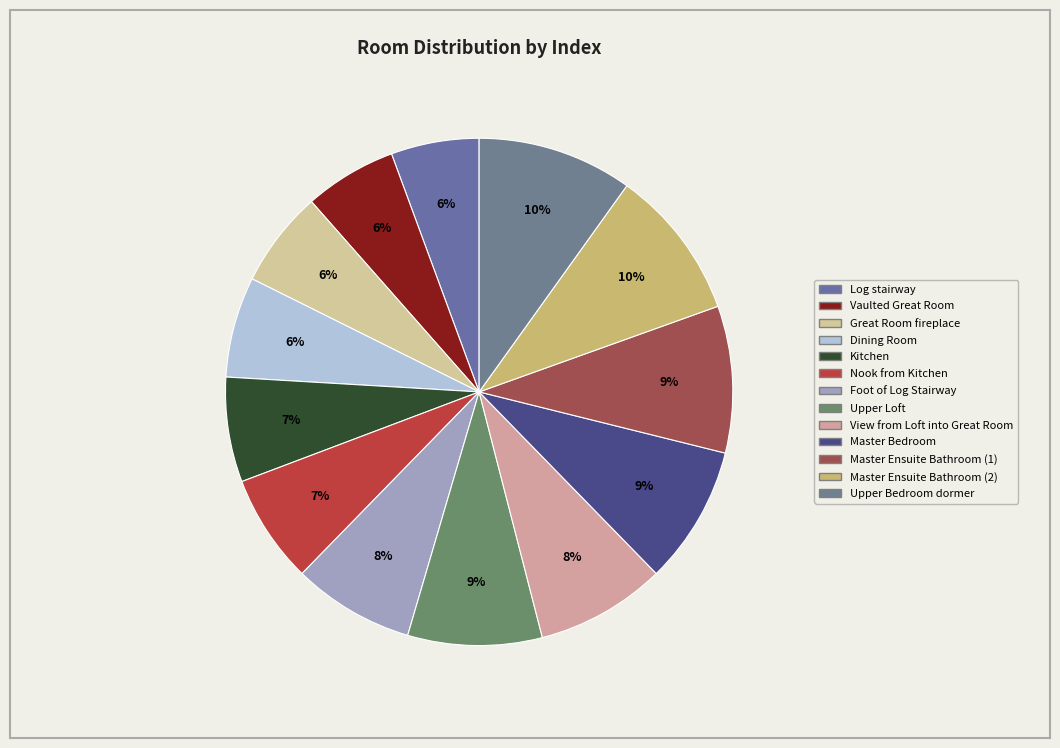

To the nearest percent, what is the average slice percentage?

8%